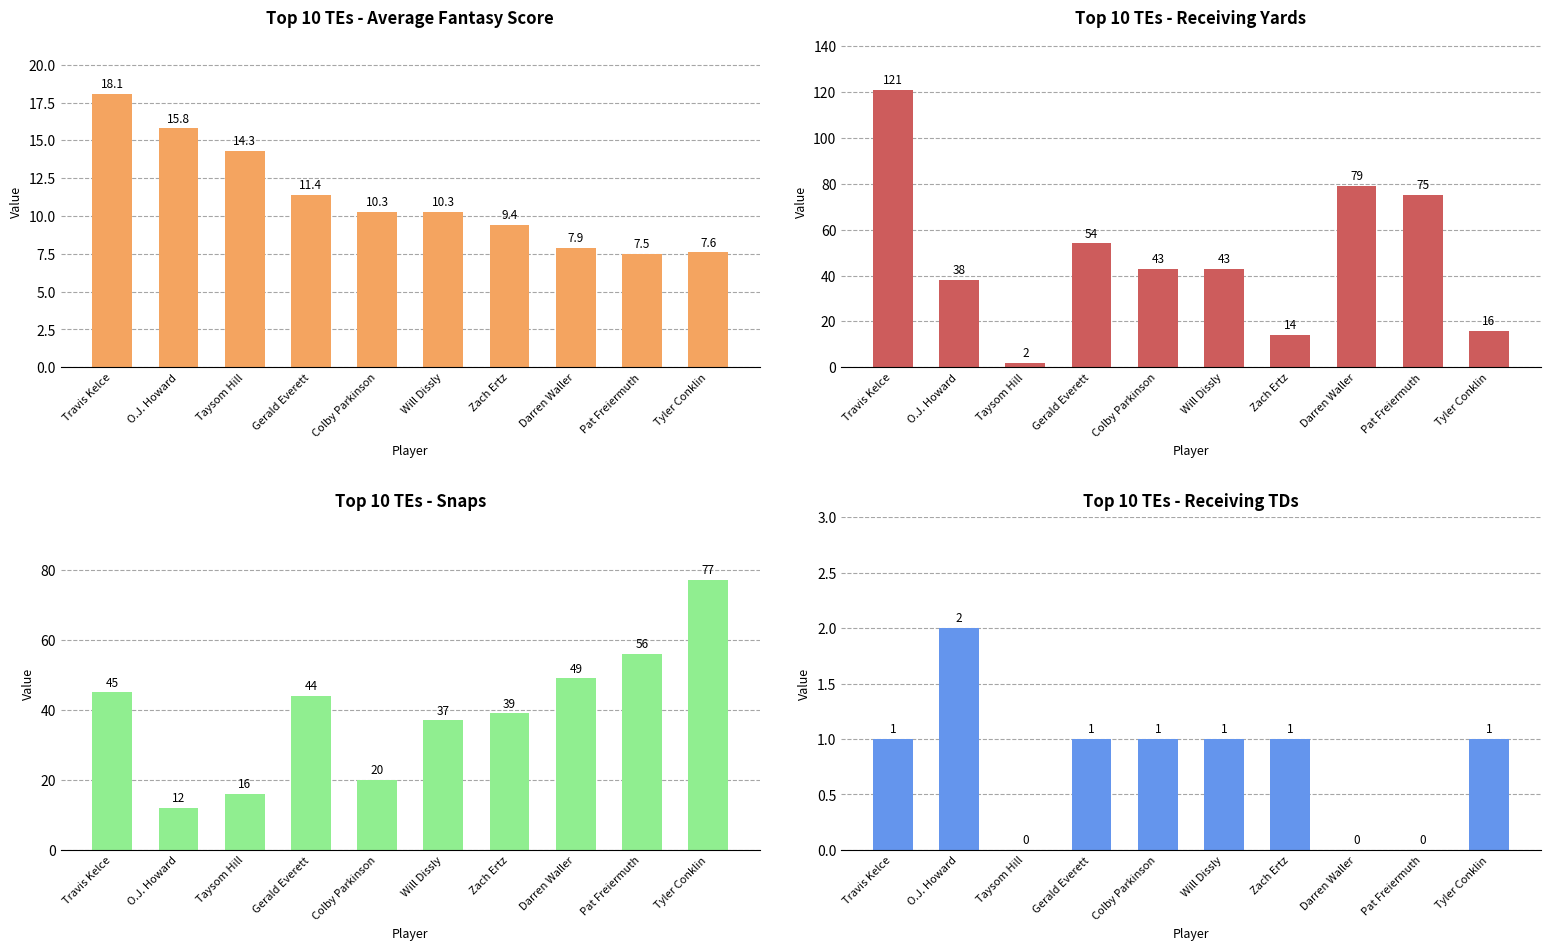

Rank the series at Darren Waller from highest to lowest value.

Avg OFF_GEN_RecYards, Avg OFF_GEN_Snaps, Avg fantasyScore, Avg OFF_GEN_RecTD